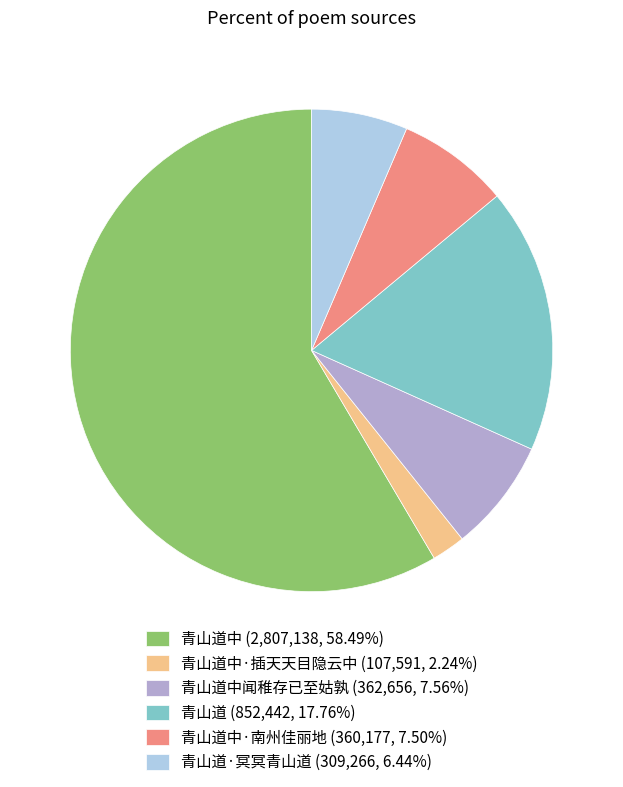

Does any single category account for the majority?

Yes